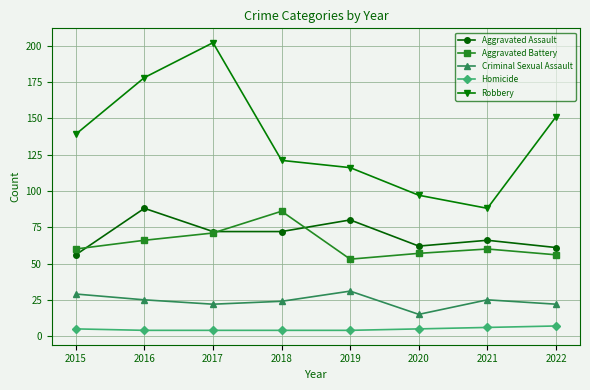

Which series has the widest spread of values?

Robbery